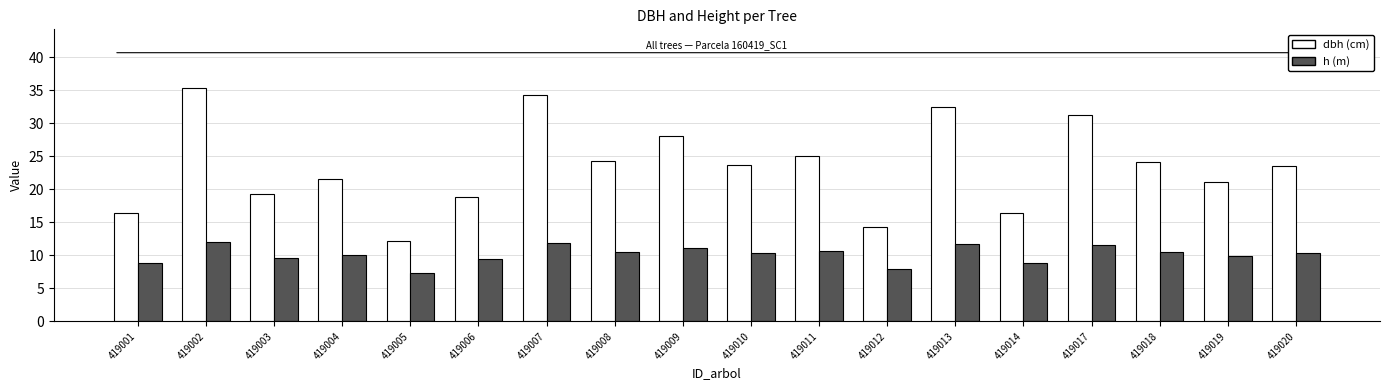

Which series has the largest range (max minus min)?

dbh (cm)